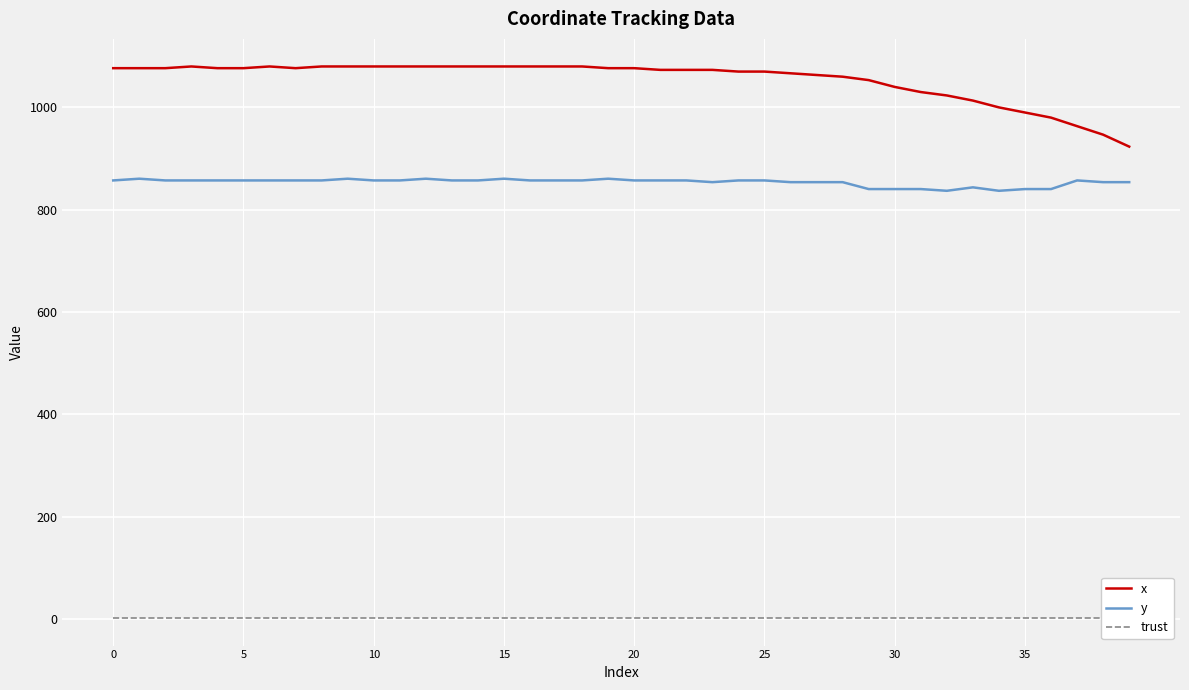

At which category is the sum across all series the highest?

9